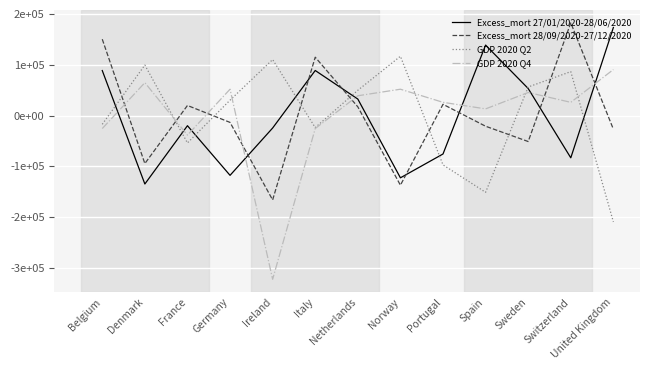

What are all the series names shown in the legend?

Excess_mort 27/01/2020-28/06/2020, Excess_mort 28/09/2020-27/12/2020, GDP 2020 Q2, GDP 2020 Q4